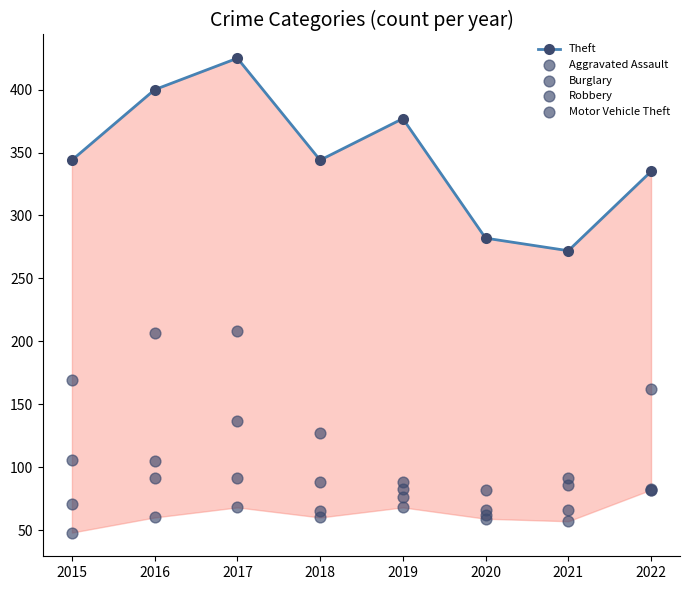

Which series has the largest total across all categories?

Theft